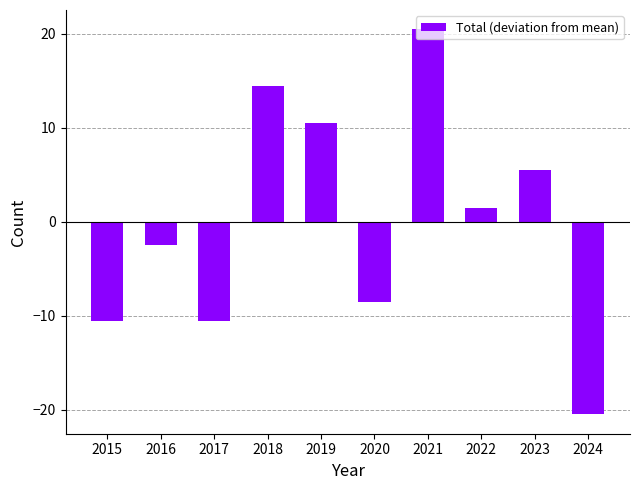

The chart shows a value of -8.5 at 2020. True or false?

True